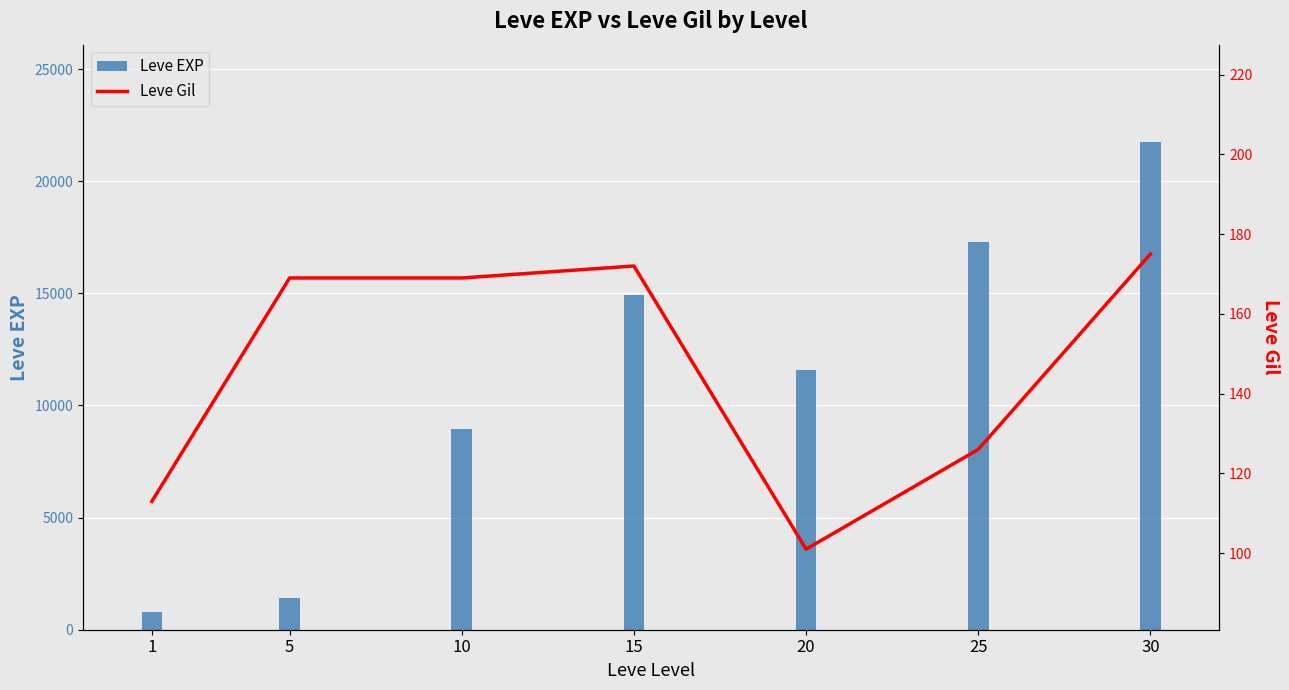

What is the value of the Leve Gil bar at the 5th from the left?

101